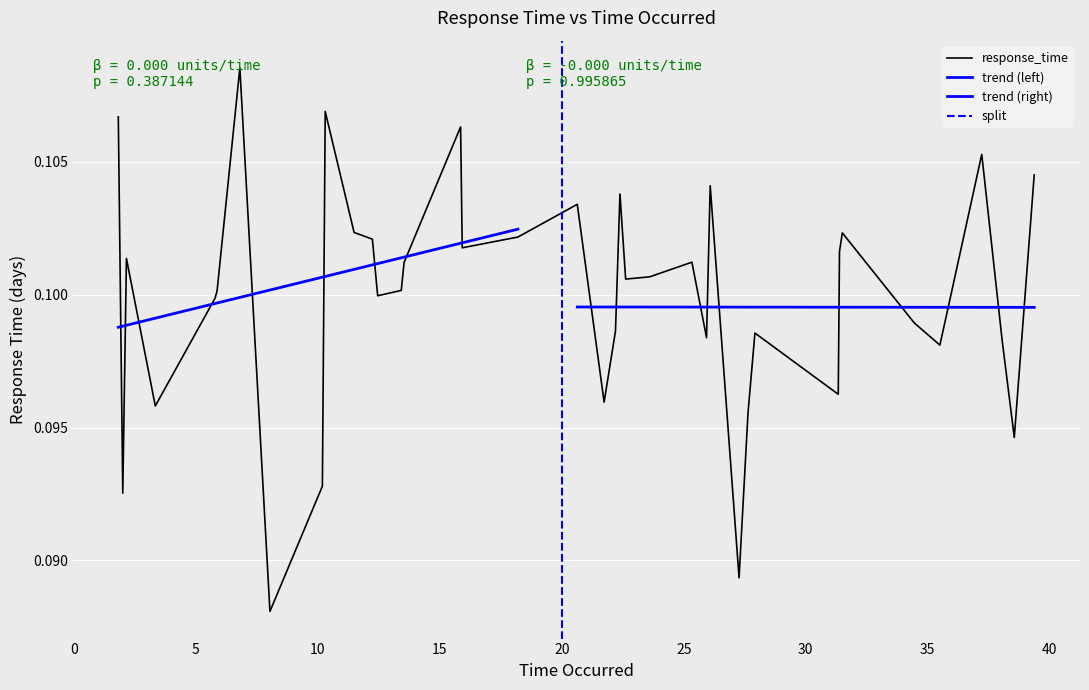

How many points are higher than both their immediate neighbors (excluding endpoints)?

11